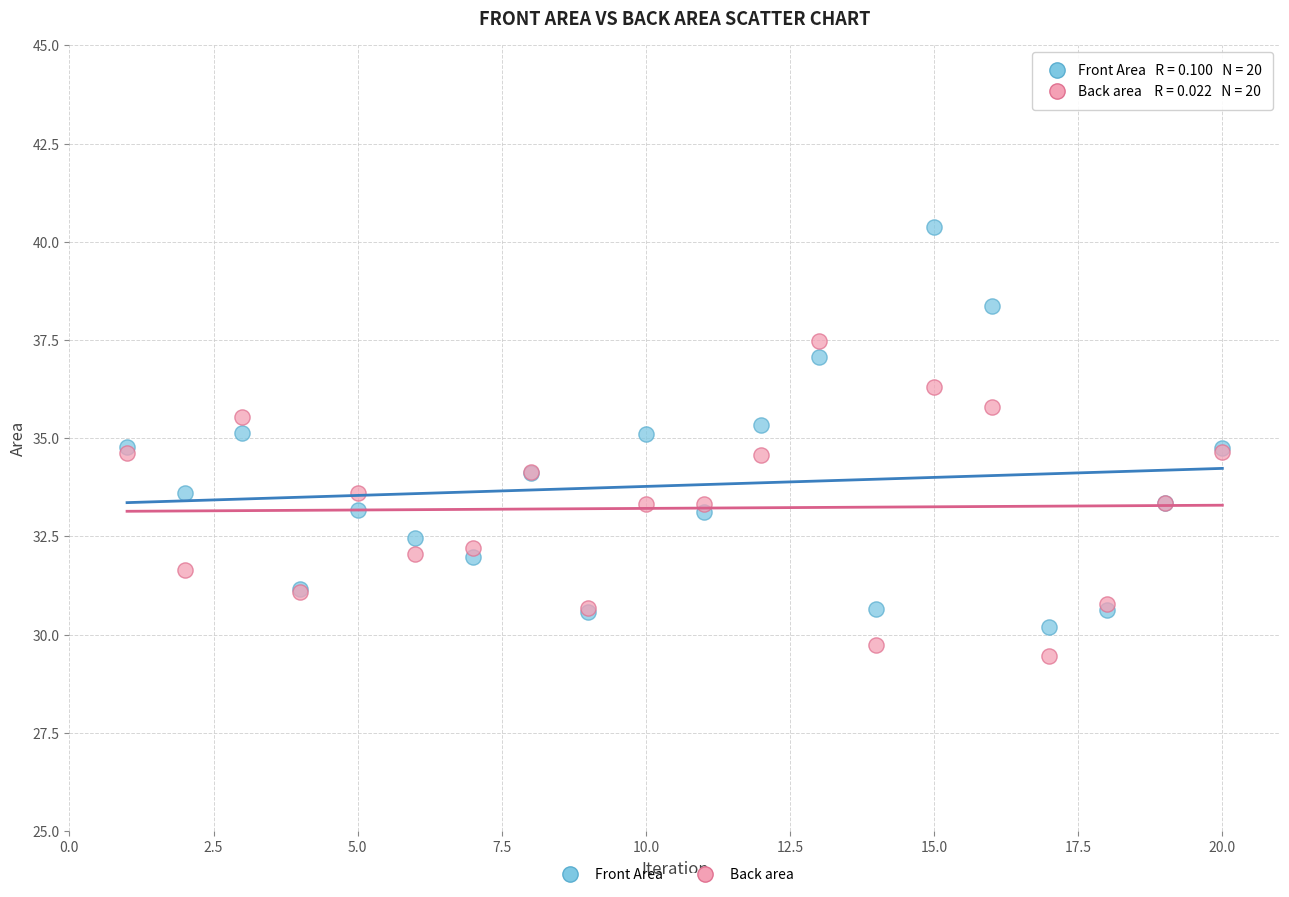

What are all the series names shown in the legend?

Front Area, Back area